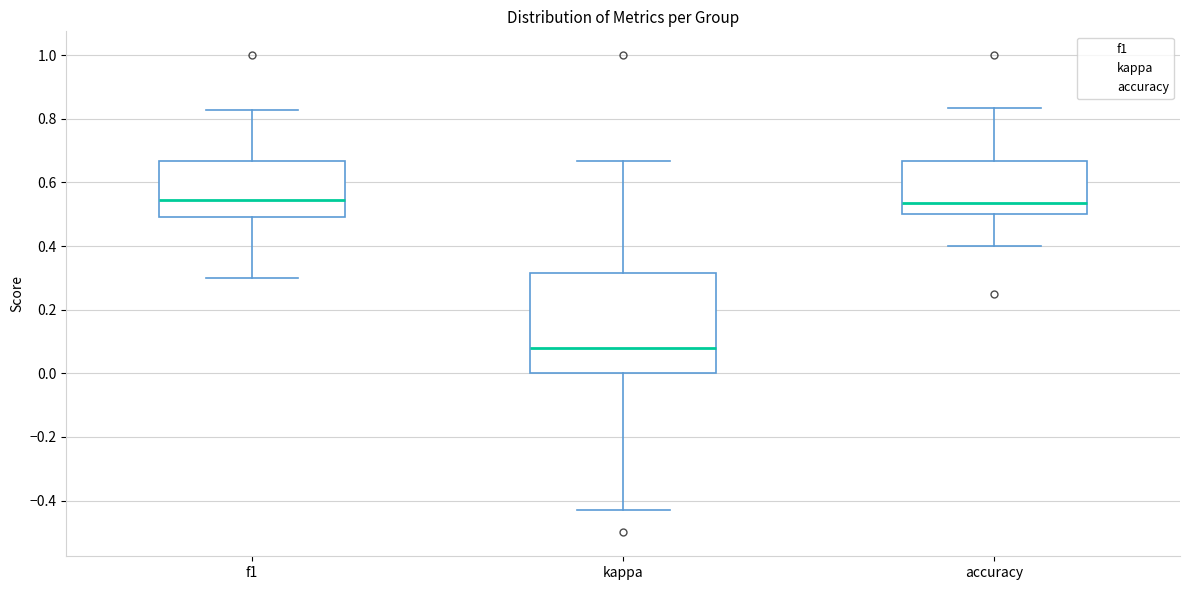

Where is the upper edge of the box for accuracy on the y-axis? The values are not printed on the chart, so give them approximately, as read against the axis.

0.66